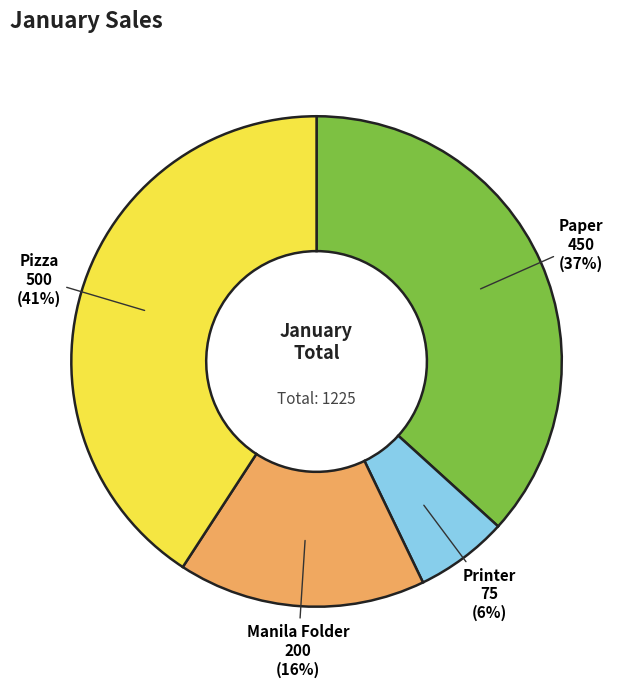

True or false: Printer accounts for 16% of the total.

False